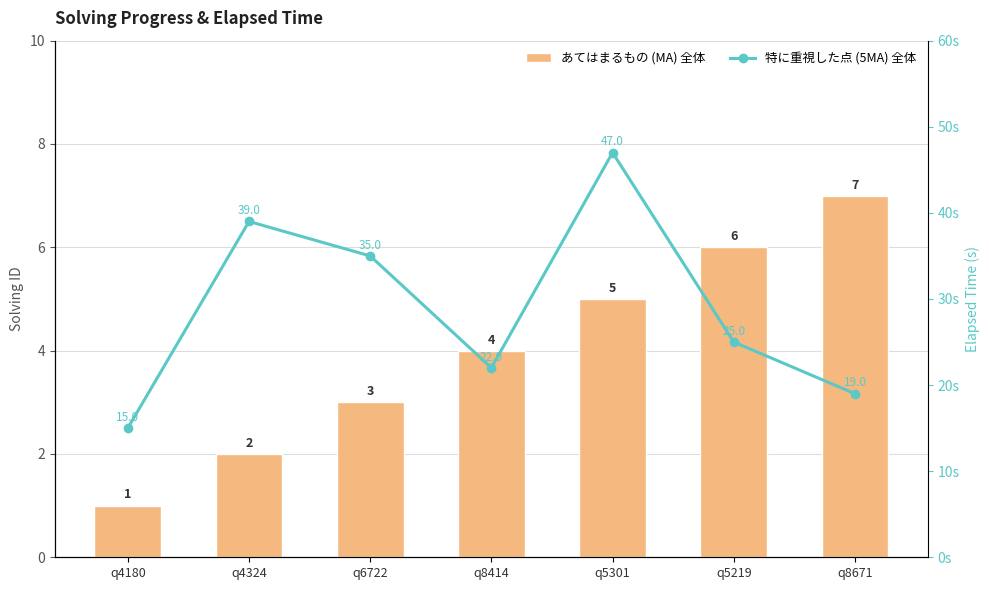

Is it true that あてはまるもの (MA) 全体 equals 3 at q5219?

False